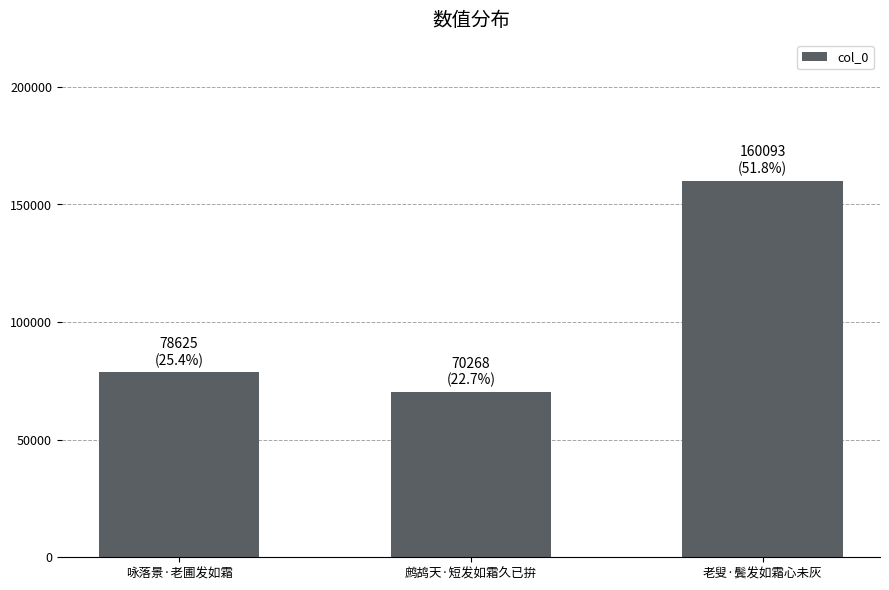

How many bars are there in total?

3